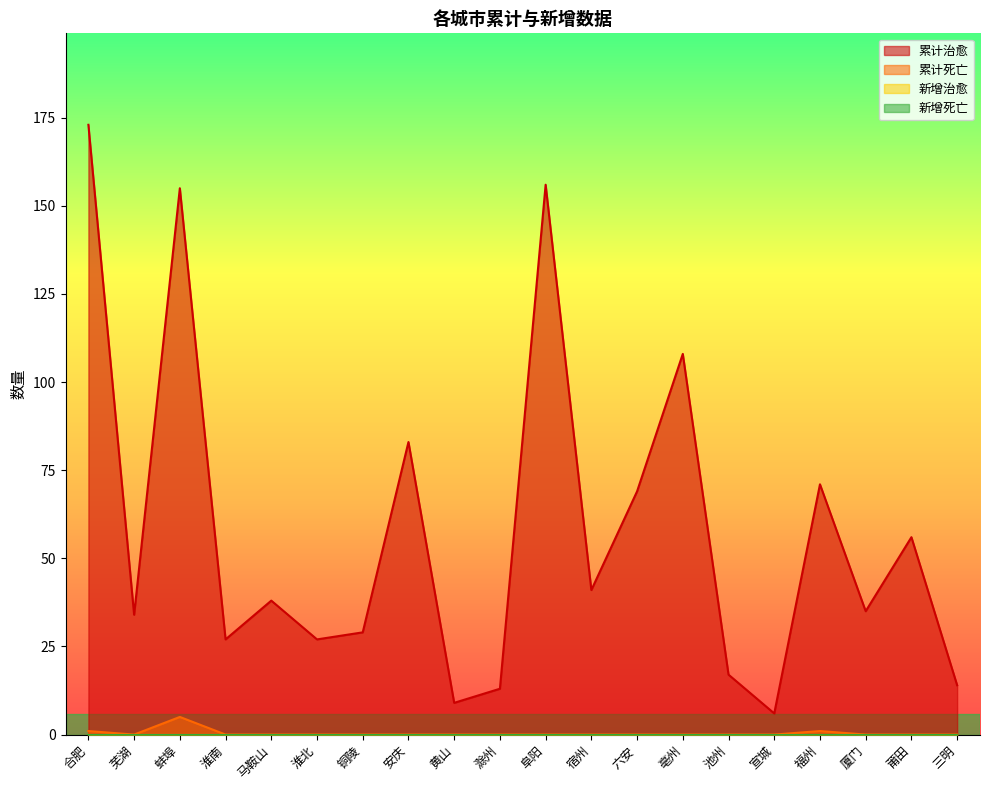

What is the label of the 3rd point from the right?

厦门